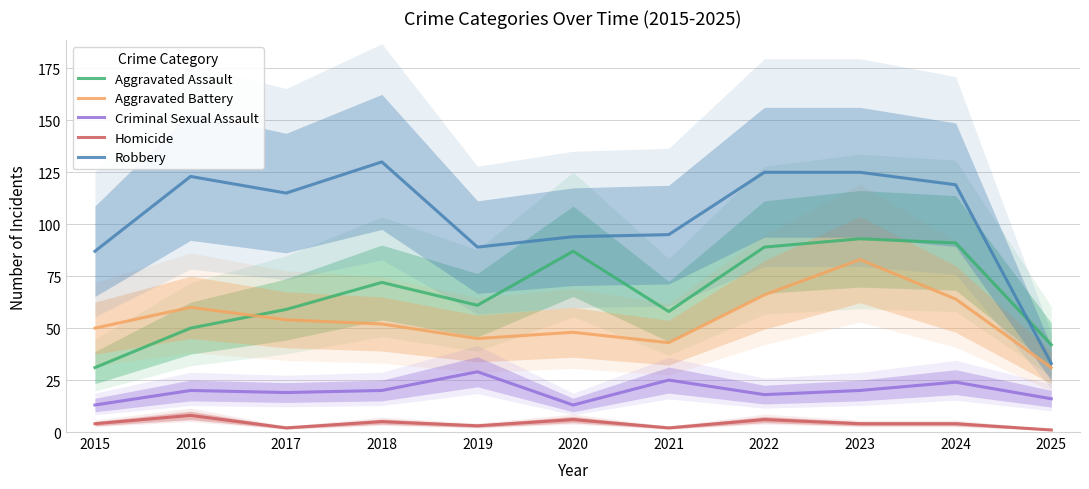

Between 2018 and 2023, which is larger?

2023